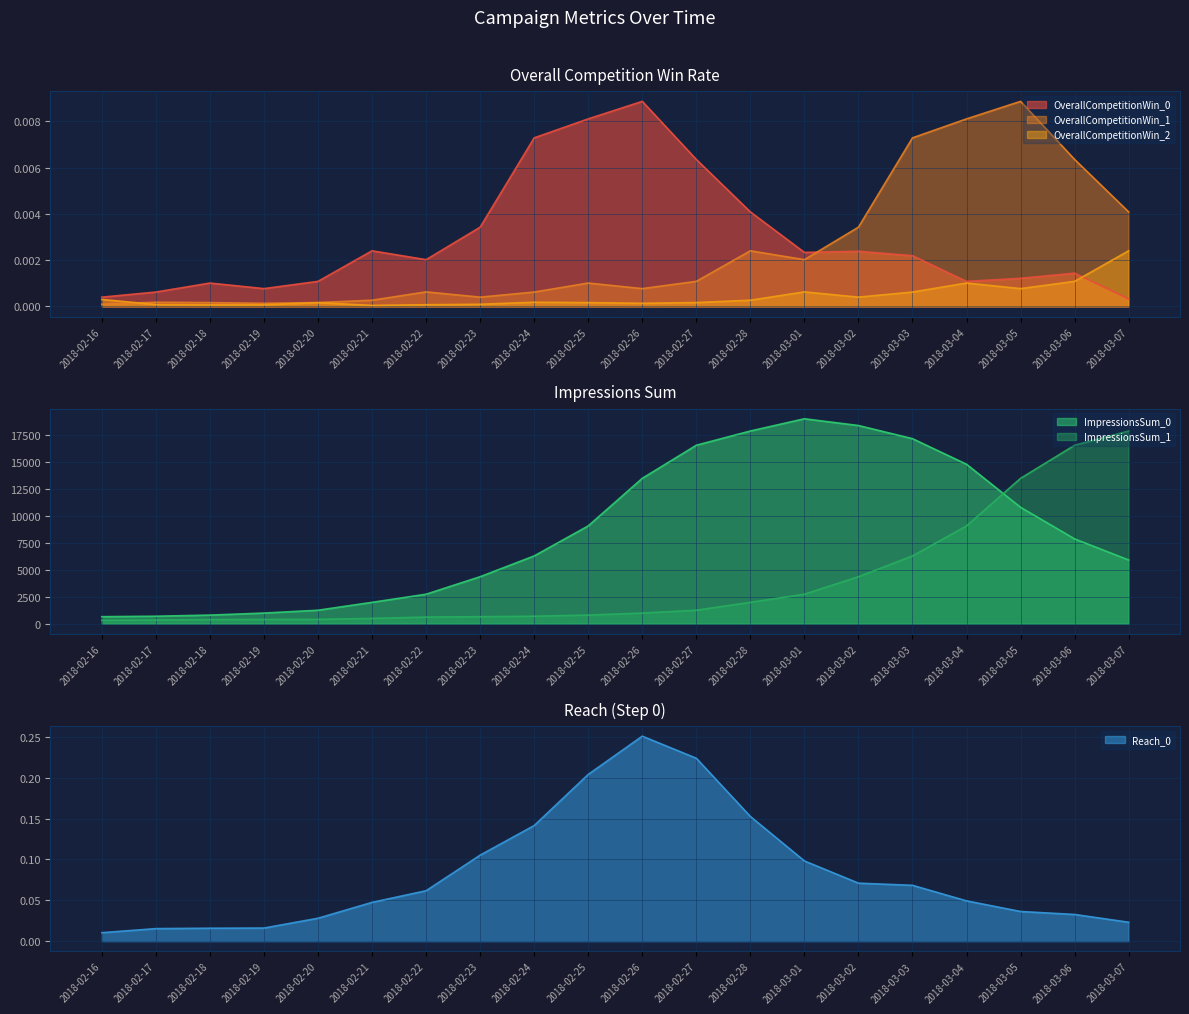

Which category has the lowest value in the Reach_0 series?

2018-02-16